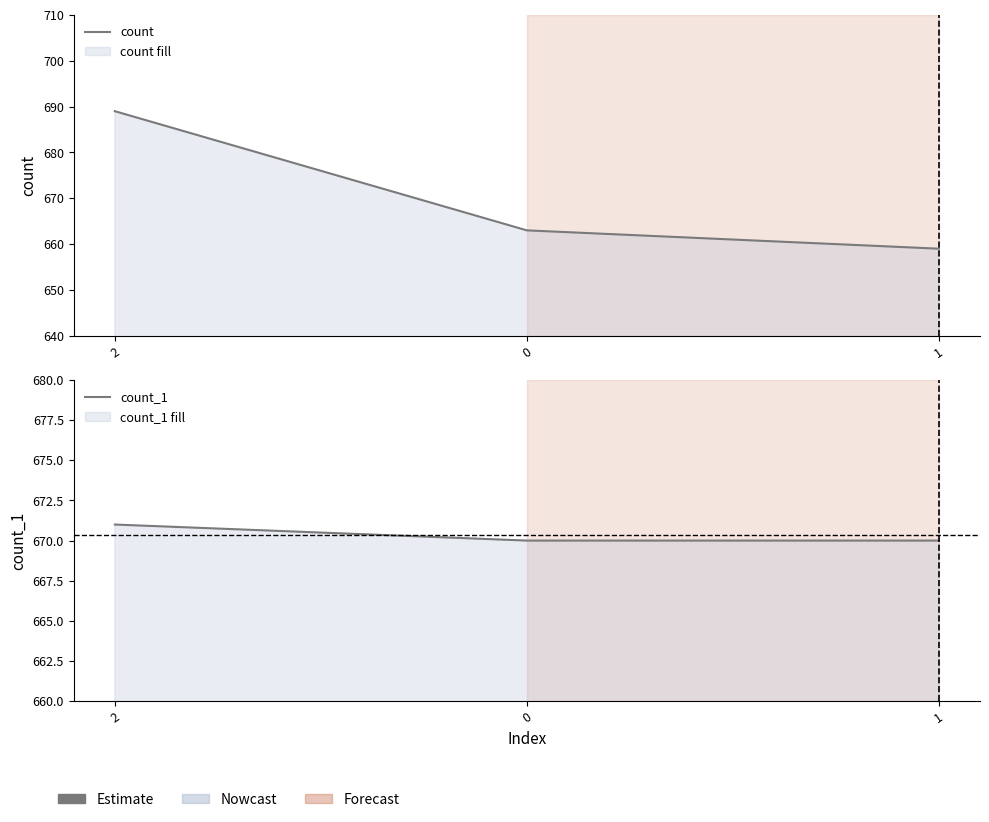

How many lines are shown in the chart?

2